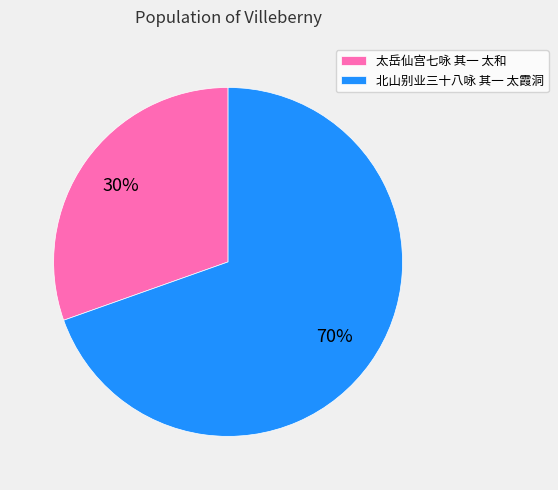

True or false: 北山别业三十八咏 其一 太霞洞 accounts for 70% of the total.

True